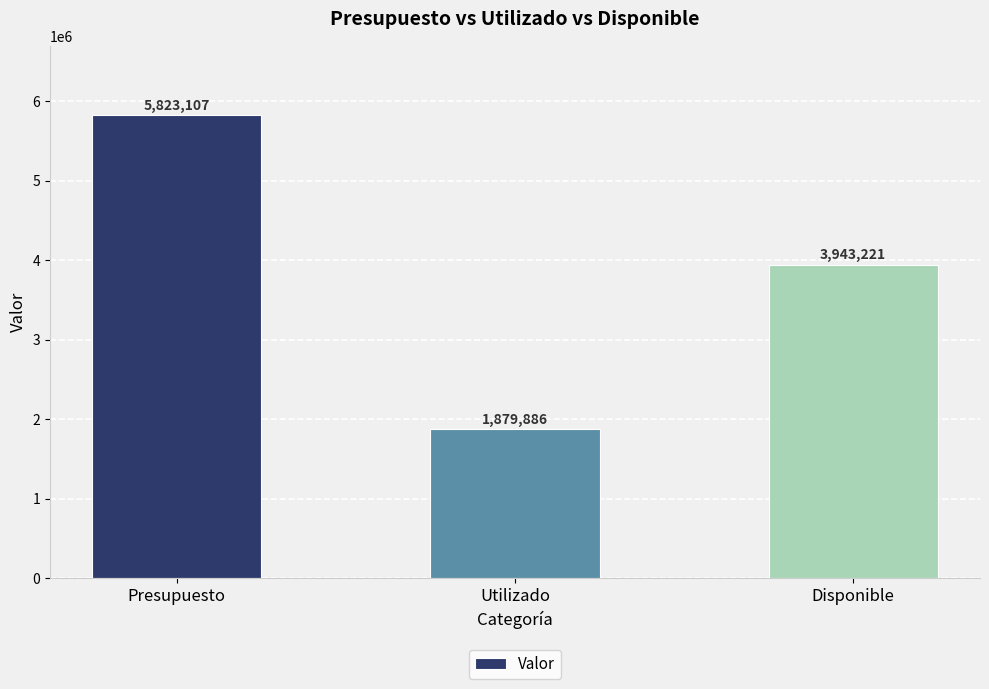

What is the difference between the values at Presupuesto and Utilizado?

3943221